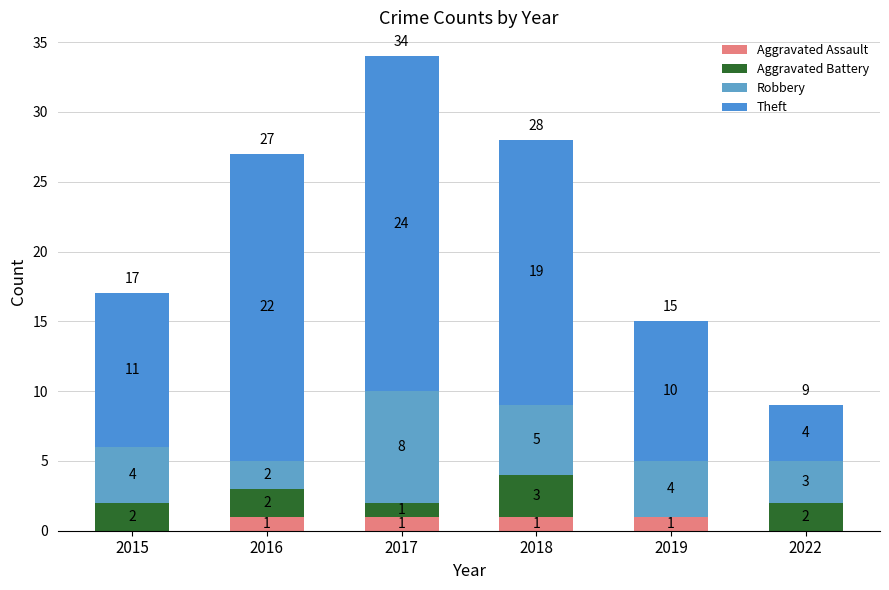

How many data points does each series have?

6